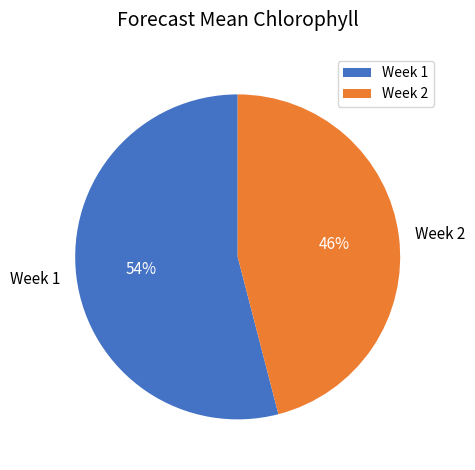

What is the largest slice in the pie chart?

Week 1